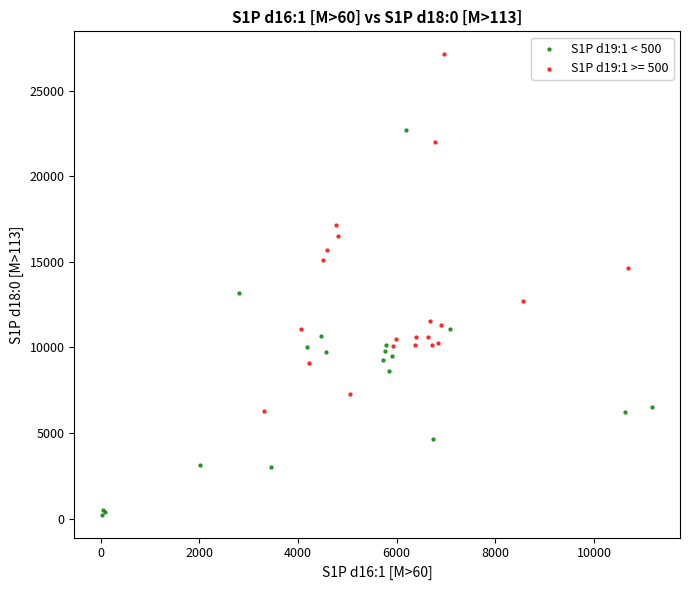

Which series contains the highest Y value?

S1P d19:1 >= 500